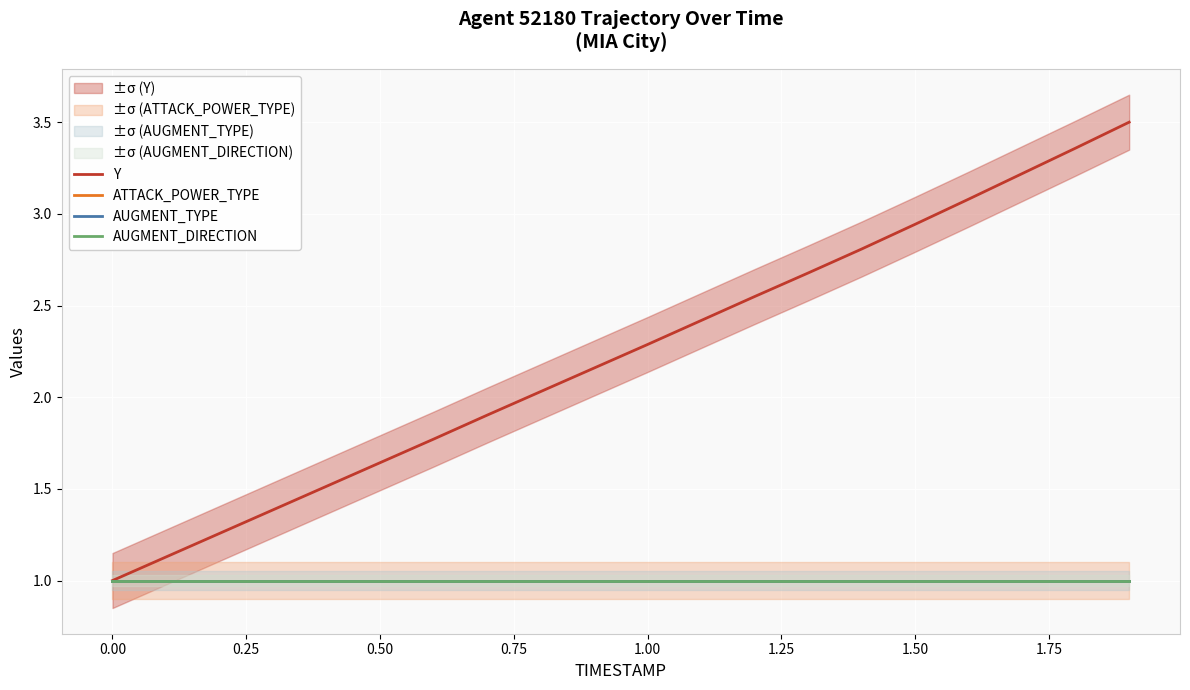

Reading left to right, list all the values displayed in this chart.

Y: 1.0	1.1	1.3	1.4	1.5	1.6	1.8	1.9	2.0	2.2	2.3	2.4	2.5	2.7	2.8	2.9	3.1	3.2	3.4	3.5
ATTACK_POWER_TYPE: 1.0	1.0	1.0	1.0	1.0	1.0	1.0	1.0	1.0	1.0	1.0	1.0	1.0	1.0	1.0	1.0	1.0	1.0	1.0	1.0
AUGMENT_TYPE: 1.0	1.0	1.0	1.0	1.0	1.0	1.0	1.0	1.0	1.0	1.0	1.0	1.0	1.0	1.0	1.0	1.0	1.0	1.0	1.0
AUGMENT_DIRECTION: 1.0	1.0	1.0	1.0	1.0	1.0	1.0	1.0	1.0	1.0	1.0	1.0	1.0	1.0	1.0	1.0	1.0	1.0	1.0	1.0